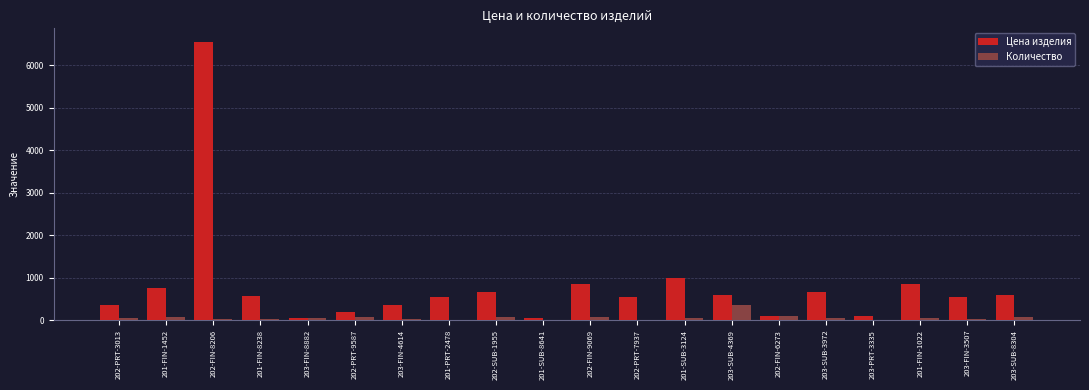

The Цена изделия series shows 548 at 201-PRT-2478. True or false?

True